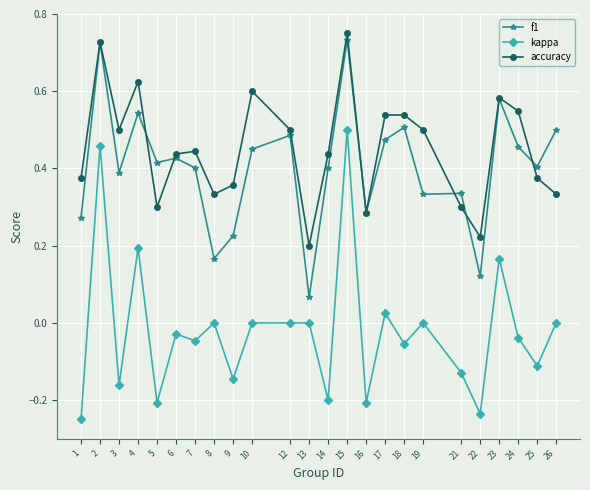

Between 14 and 26, which series saw the biggest shift?

kappa